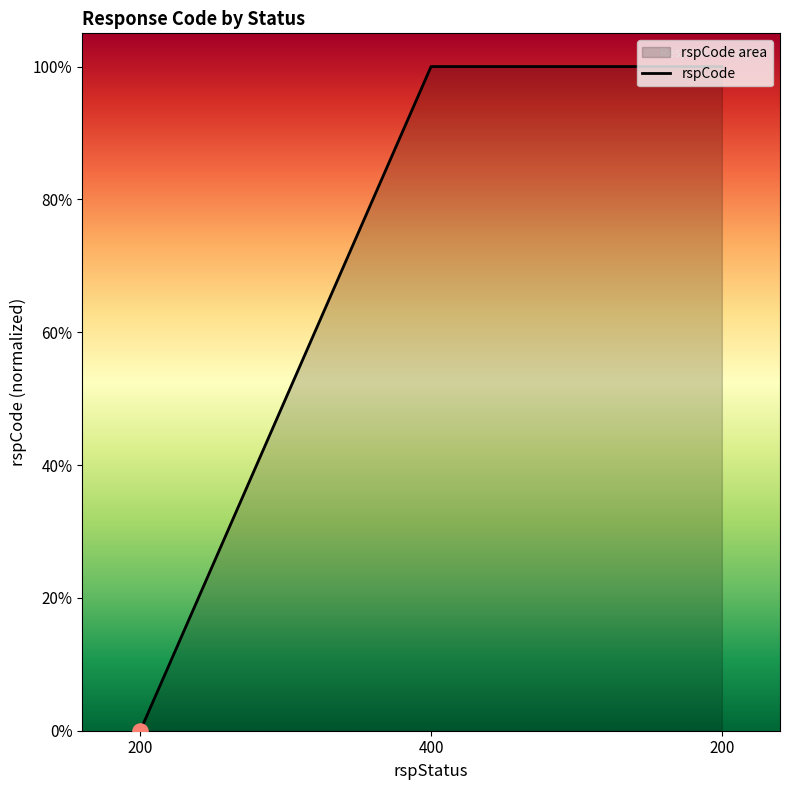

Between 400 and 200, which is larger?

400